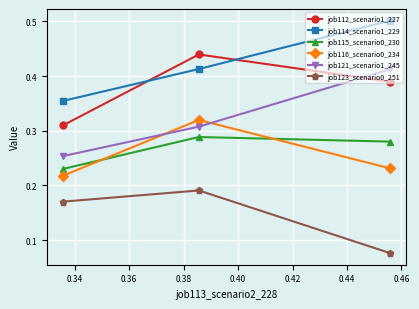

At how many categories does at least one series exceed 0?

3